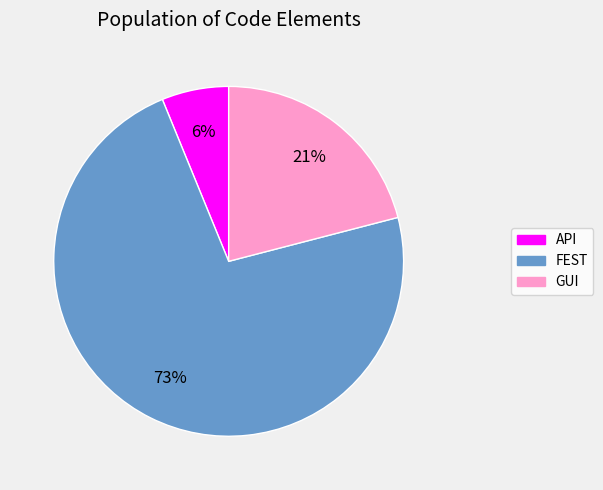

To the nearest percent, what is the combined percentage of GUI and API?

27%